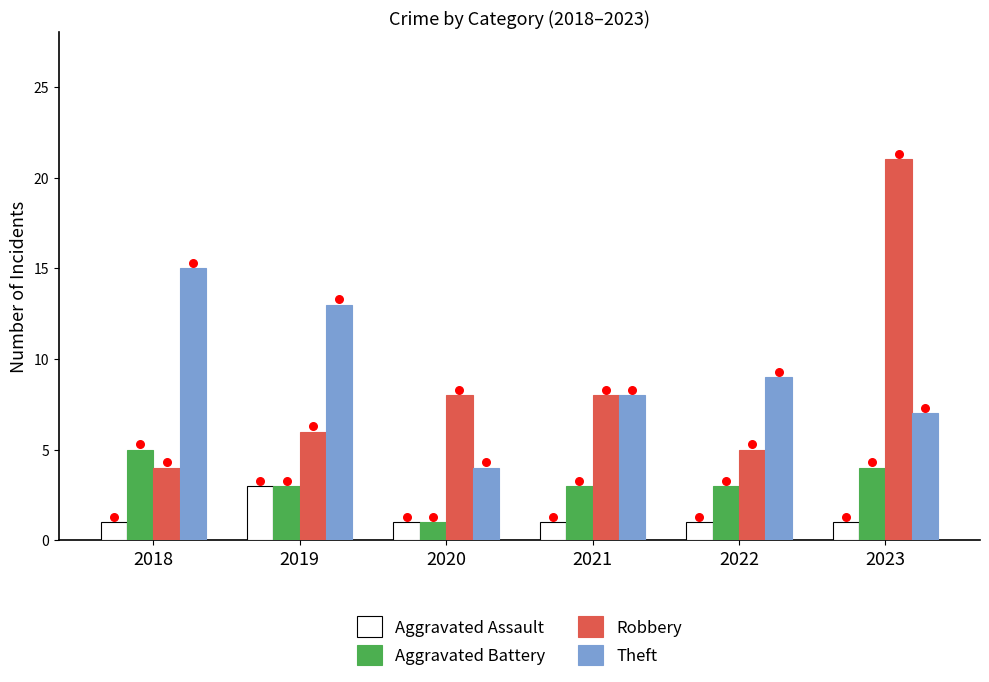

At how many categories does at least one series exceed 17?

1